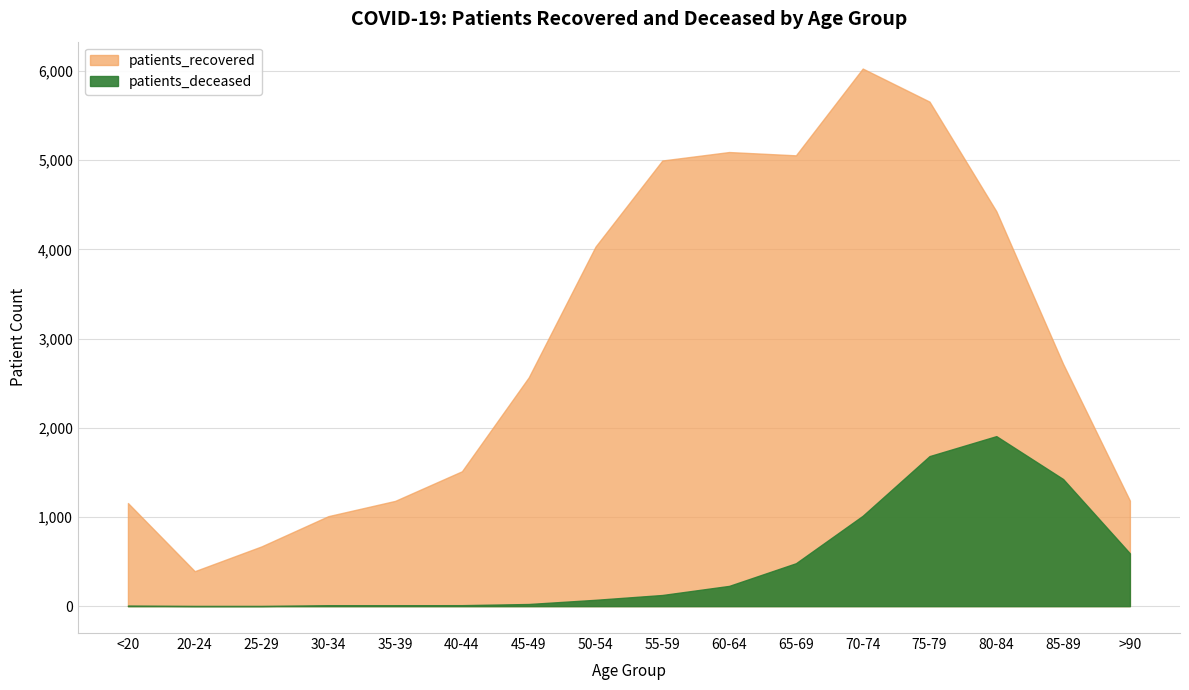

At which category is the sum across all series the highest?

75-79